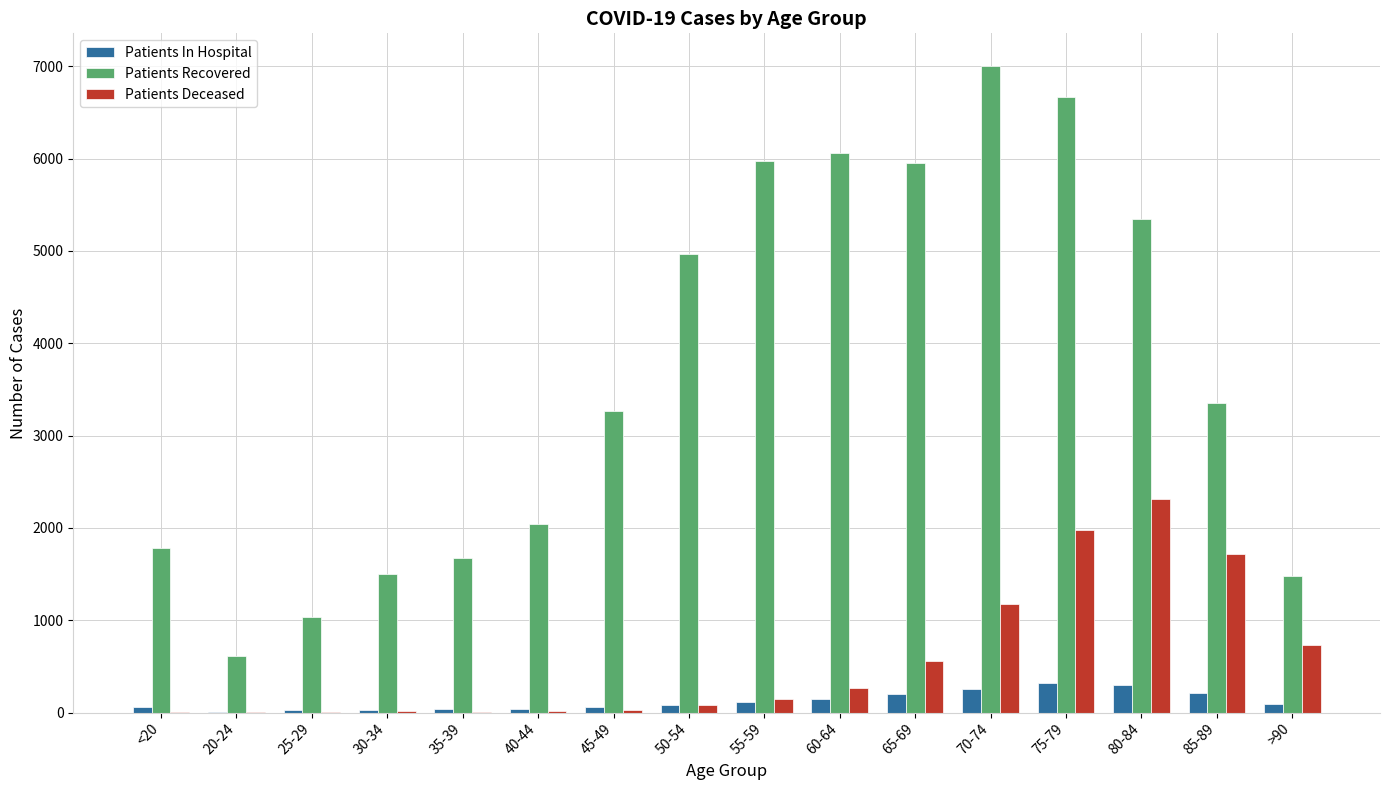

What is the spread (max minus min) of values at <20?

1776